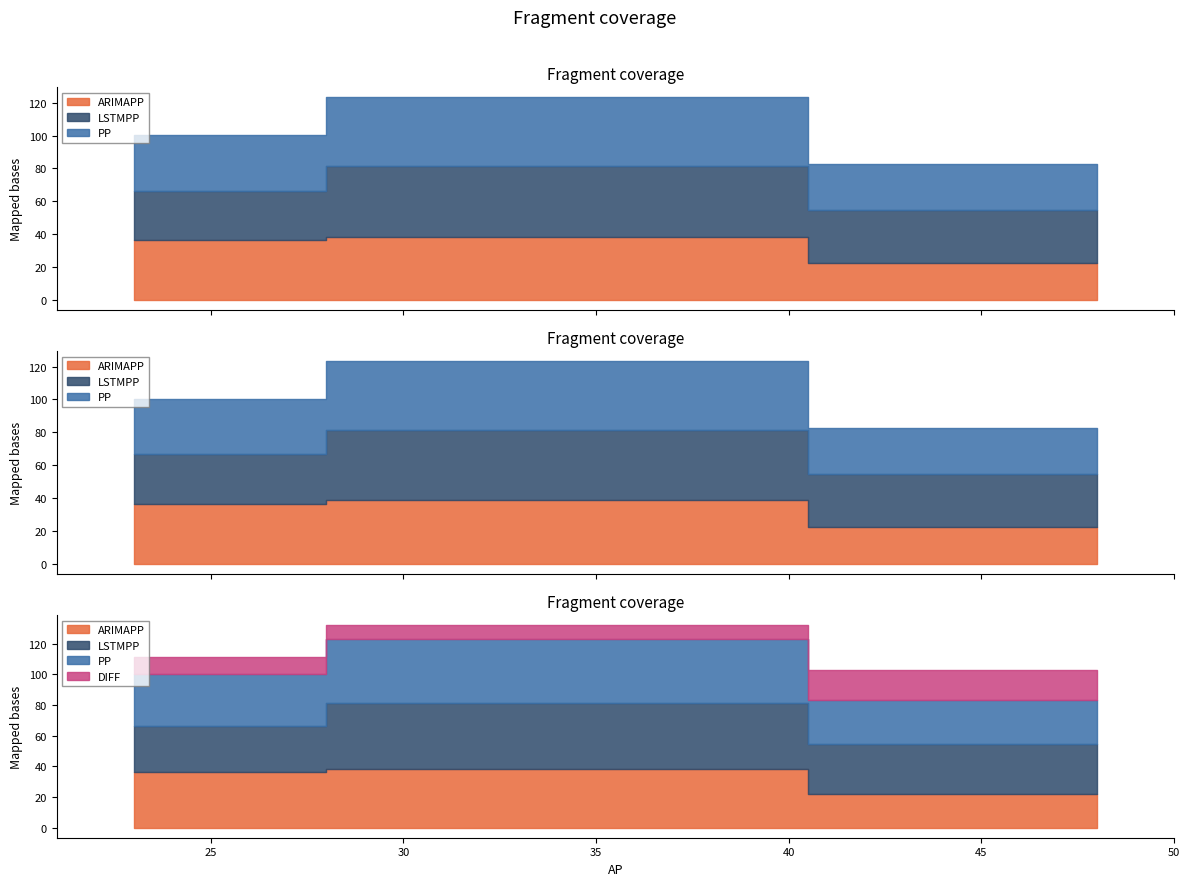

Rank the series by their maximum value, from lowest to highest.

DIFF, ARIMAPP, PP, LSTMPP